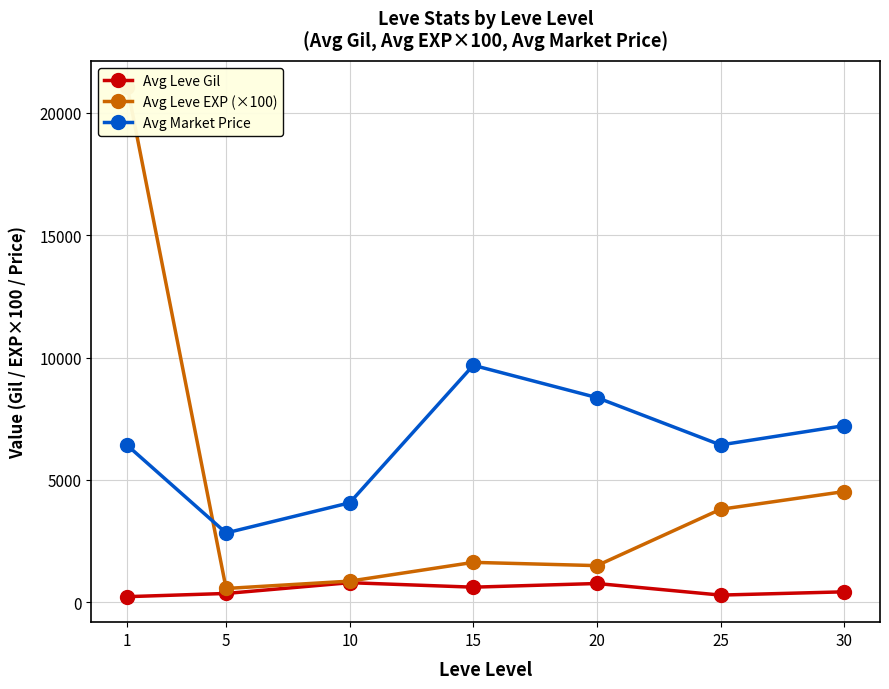

Which series has the widest spread of values?

Avg Leve EXP (×100)